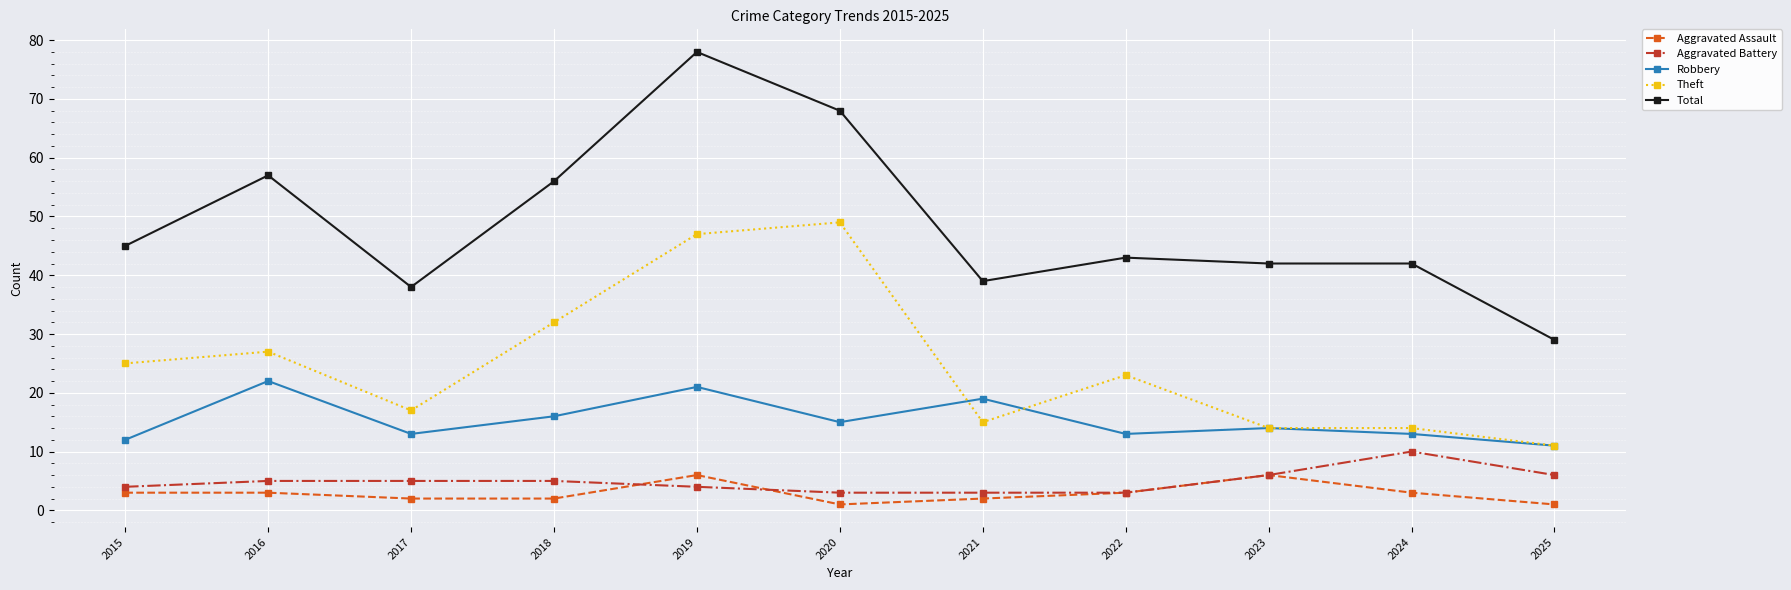

What is the approximate value of Theft at 2016?

27